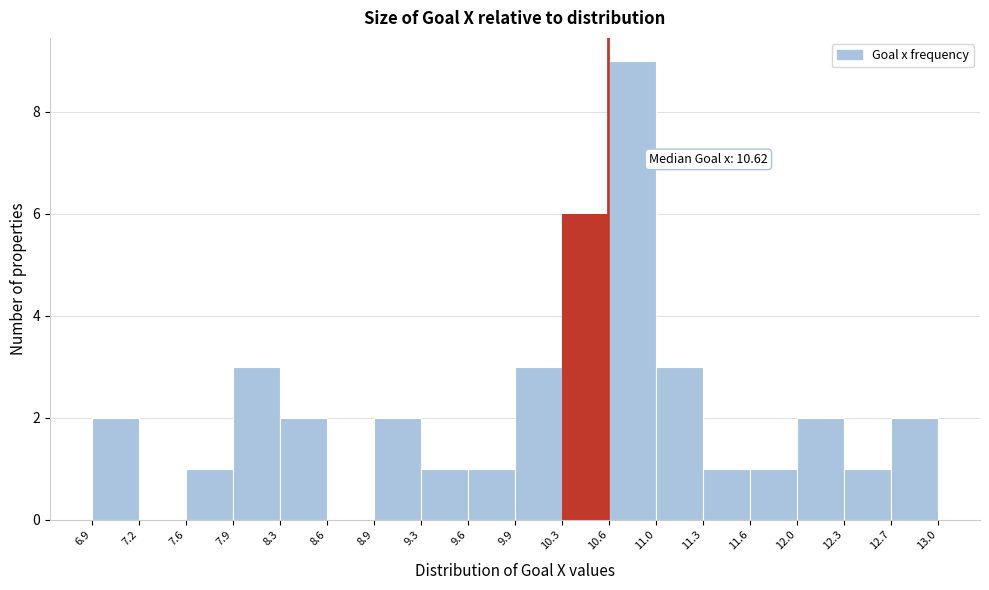

Over which range of the x-axis is the bar tallest?

10.6 to 11.0